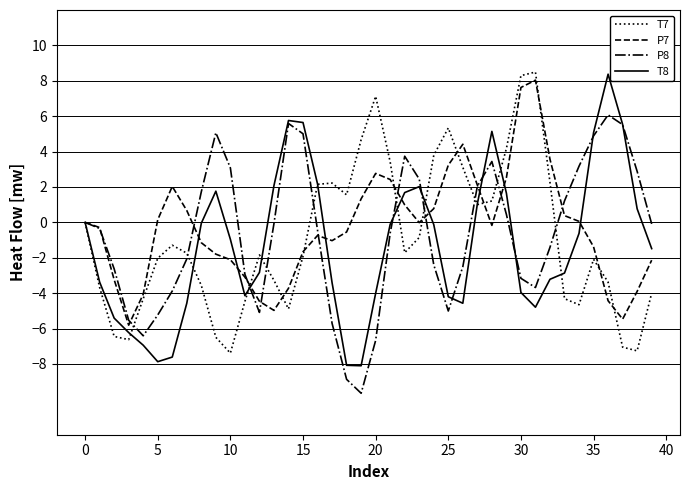

What is the highest value of the P7 series?

8.0